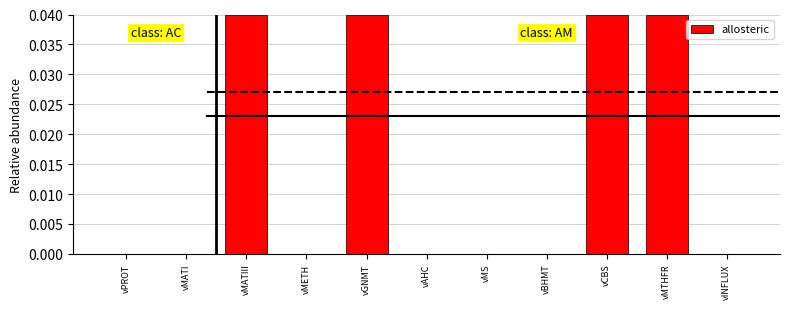

Between vMETH and vGNMT, which is larger?

vGNMT